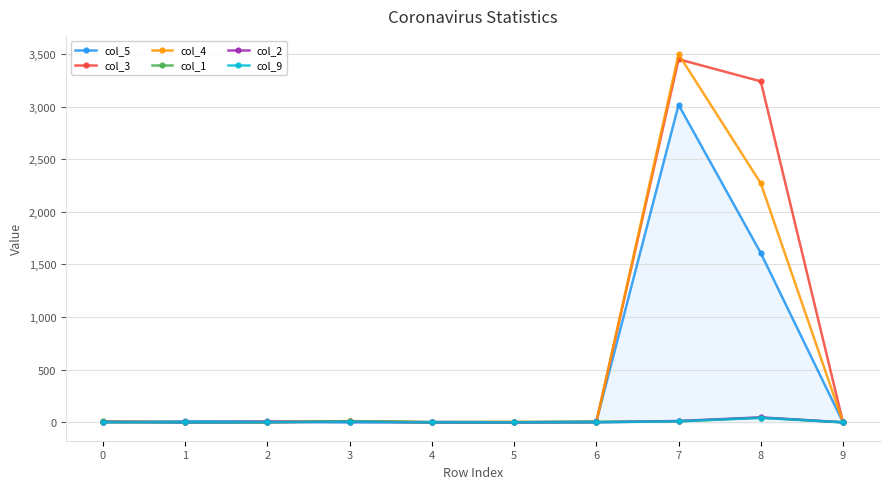

Which series has the largest range (max minus min)?

col_4